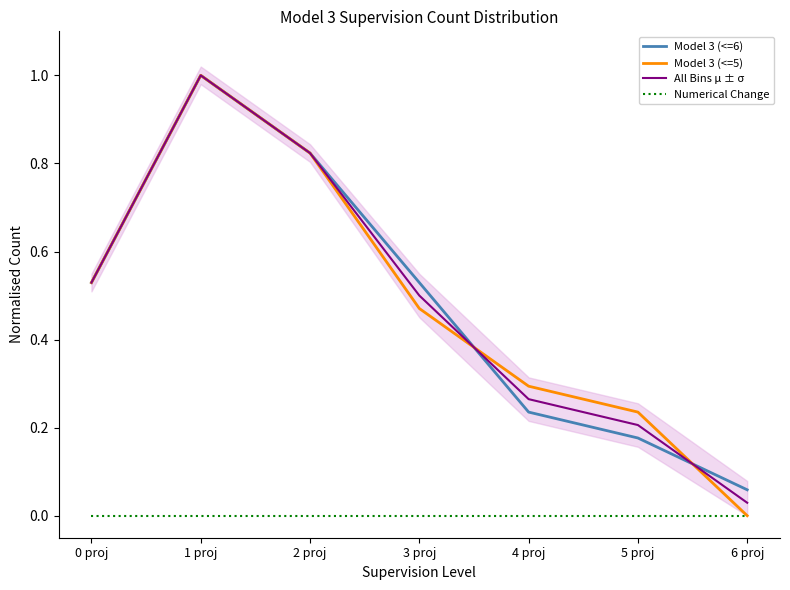

What is the difference between the highest and lowest values at 1 proj?

1.0